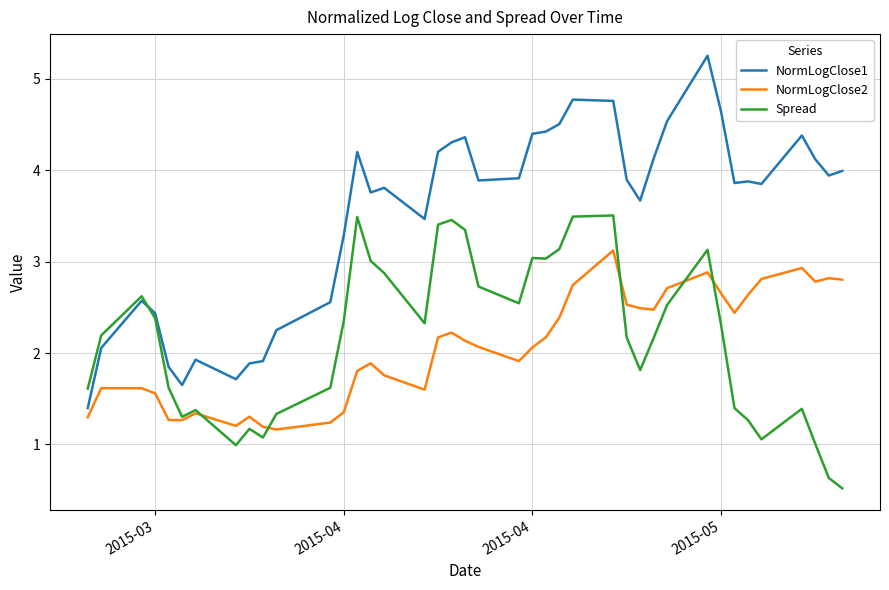

What is the sum of all NormLogClose2 values?

82.4